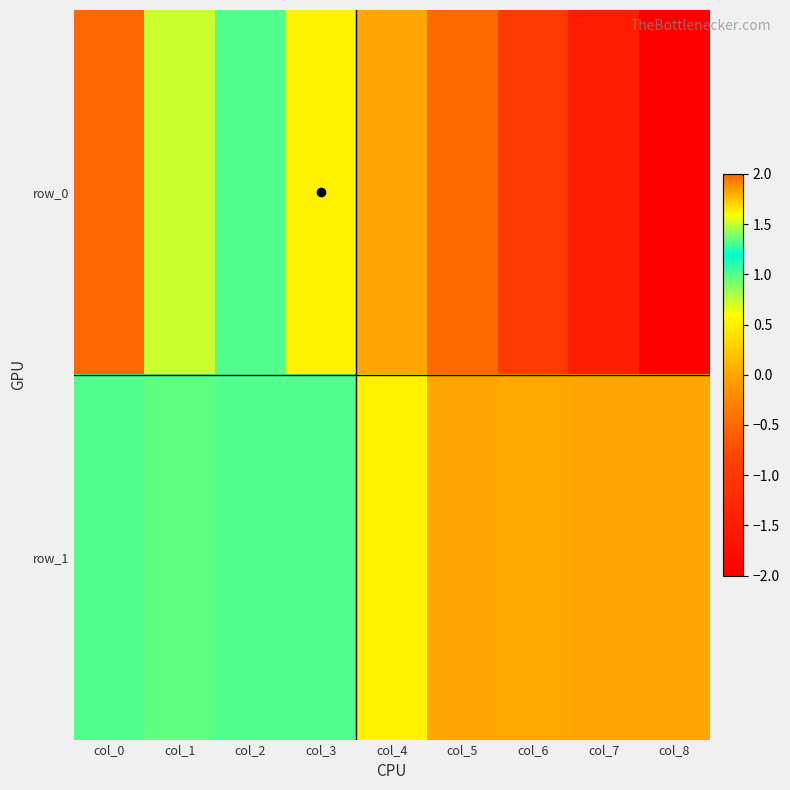

What is the average value of the row_1 series?

0.5